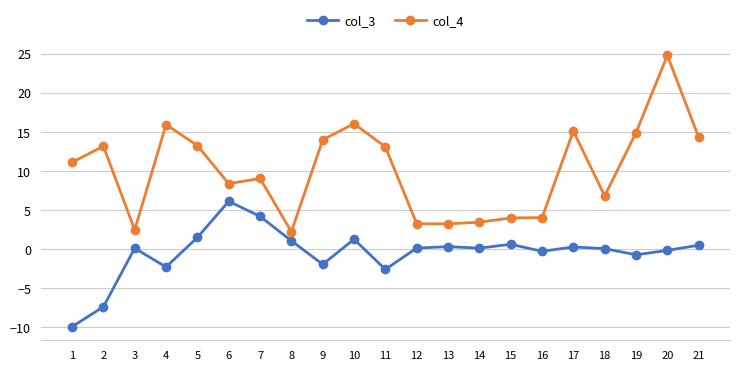

How many lines are shown in the chart?

2